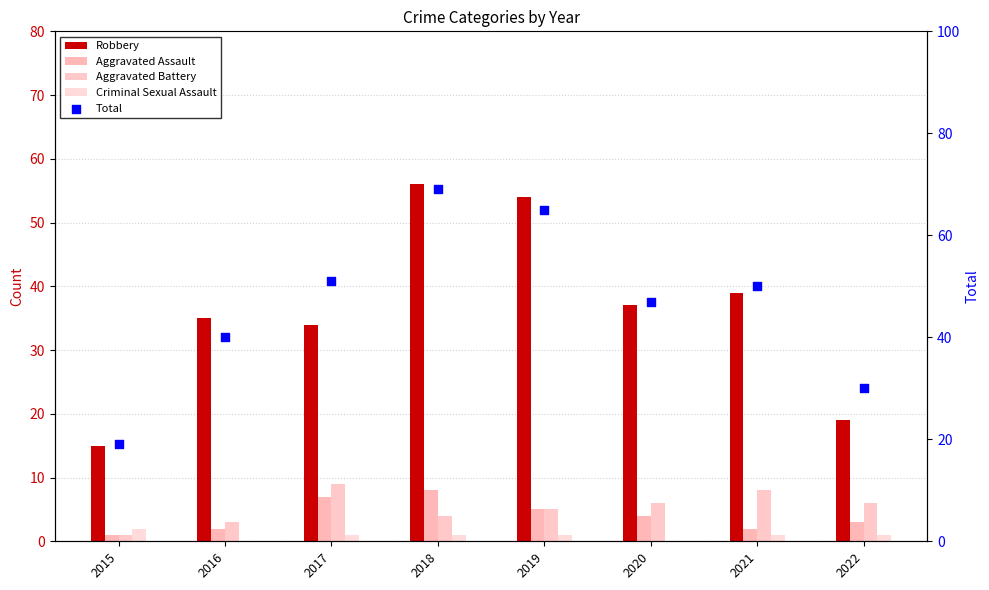

Which series contains the lowest Y value?

Criminal Sexual Assault